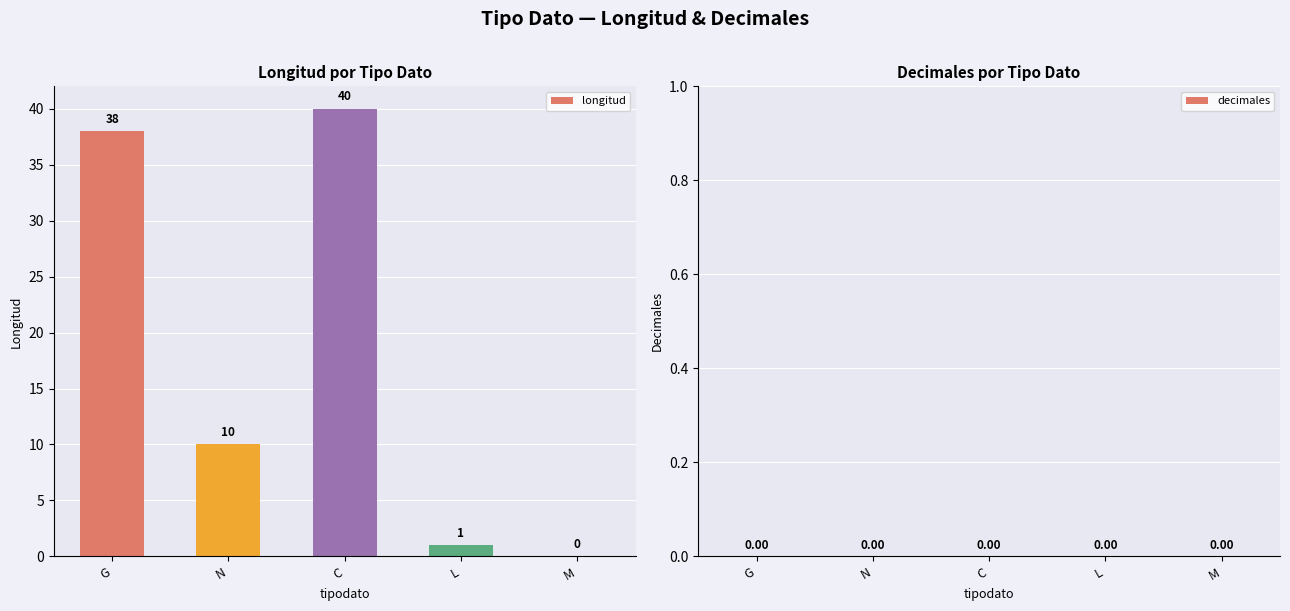

Where does the data first go above 10?

G